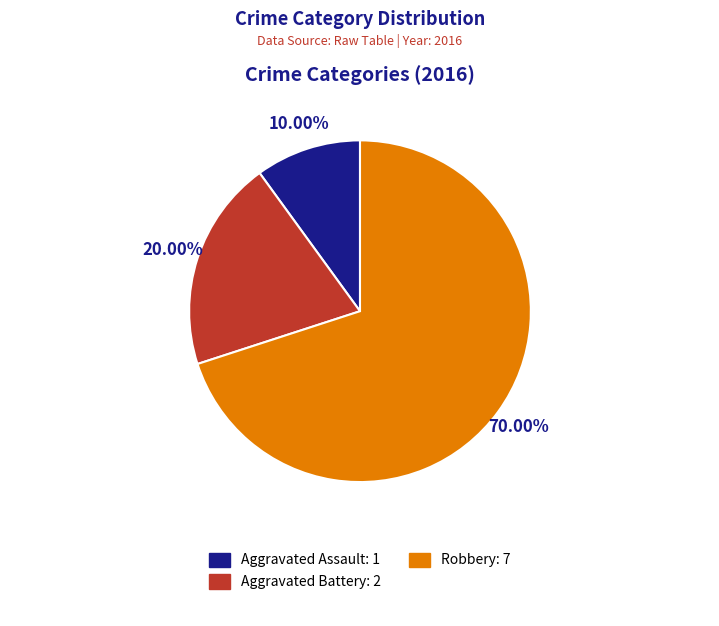

To the nearest percent, what is the difference between the Aggravated Battery and Robbery slice percentages?

50%